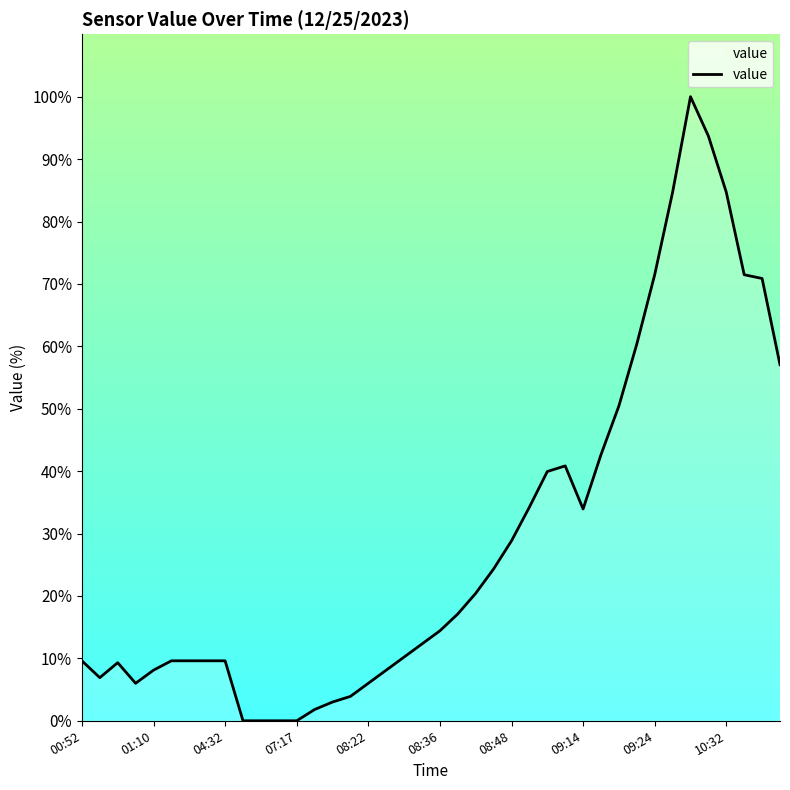

What is the maximum value shown in the chart?

100.0